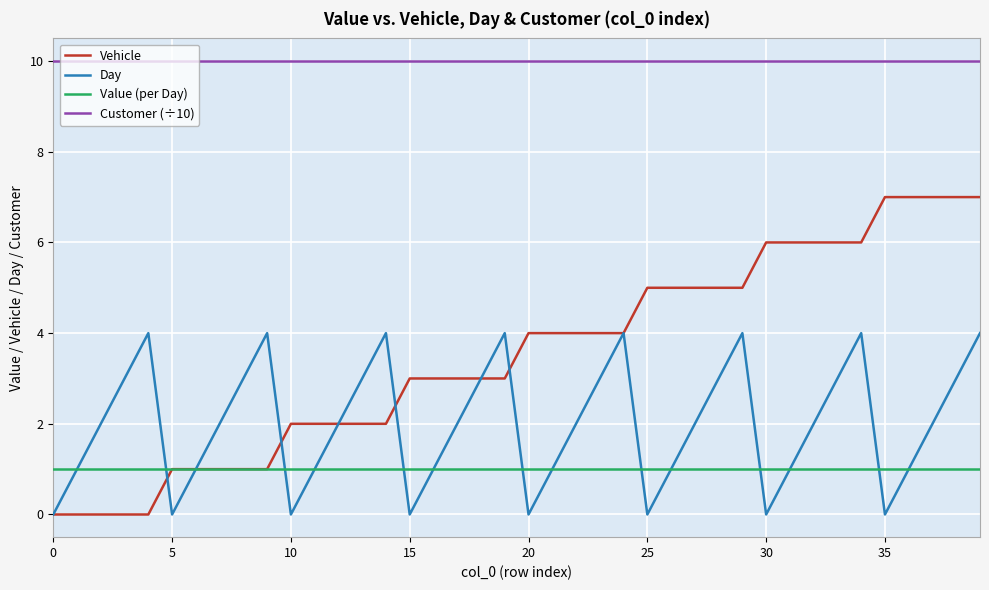

Which series has the largest total across all categories?

Customer (÷10)